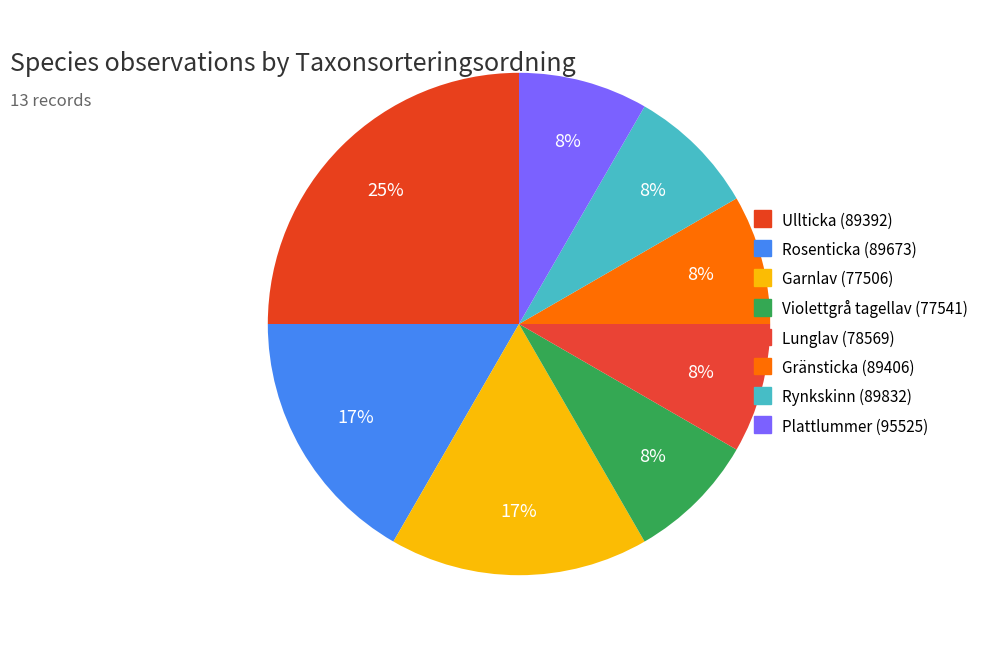

How many slices are in this pie chart?

8